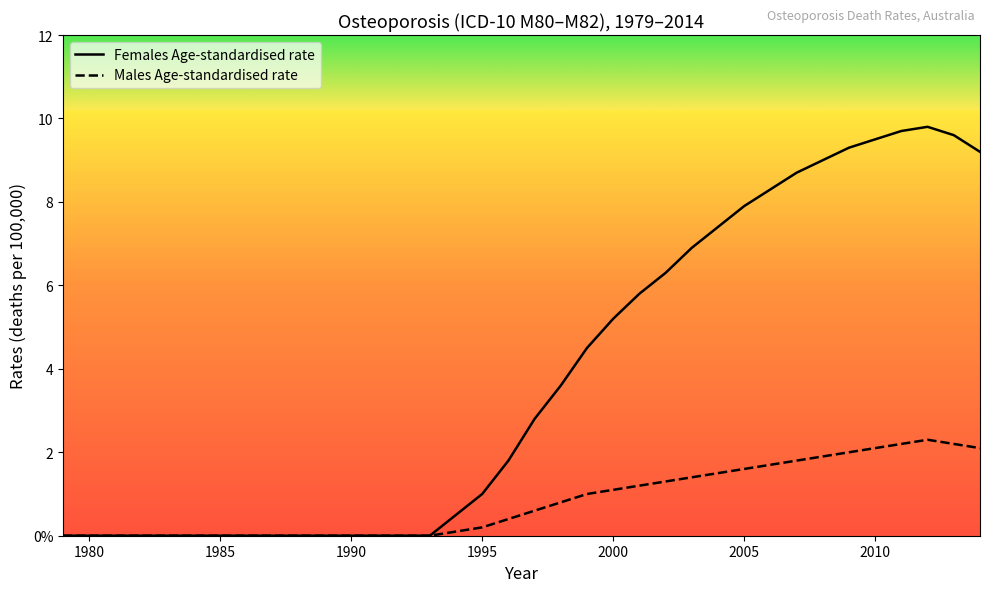

Count the number of data series in this chart.

2